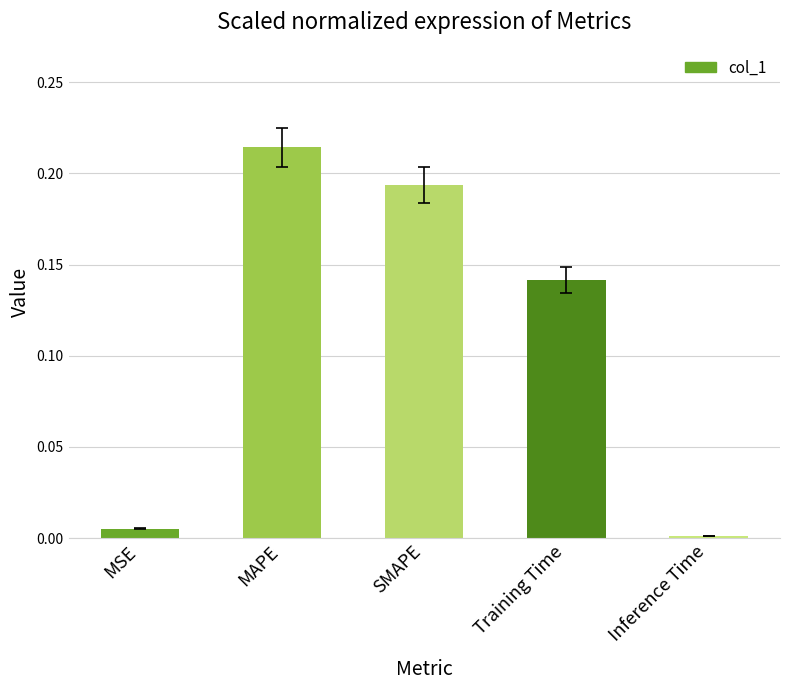

What is the label of the 1st bar from the left?

MSE